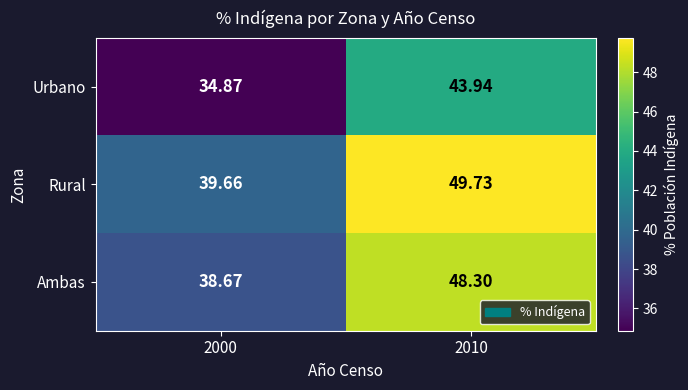

Which series has the largest range (max minus min)?

Rural